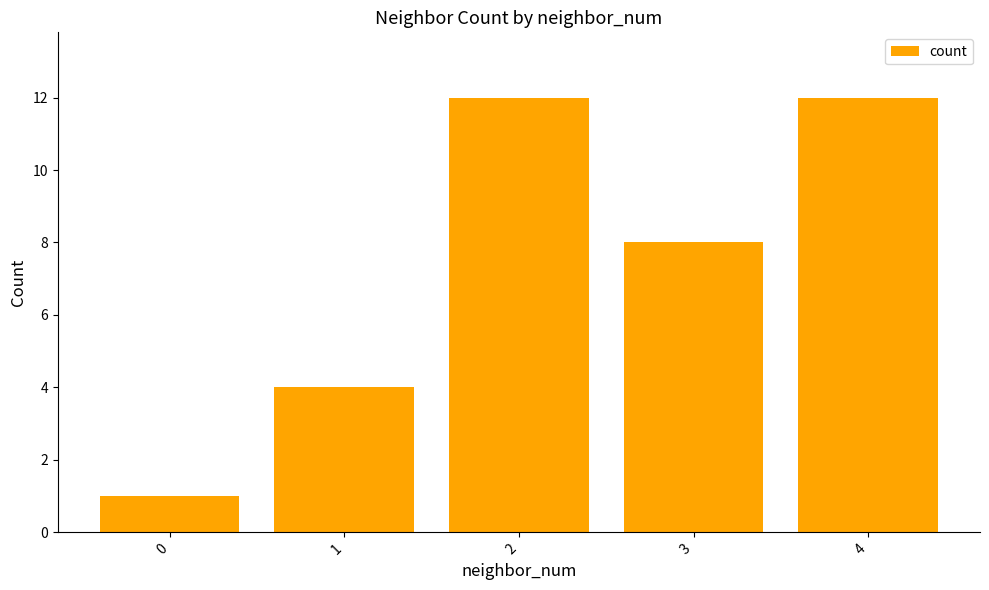

Are the bars grouped side by side (vs. stacked)?

No